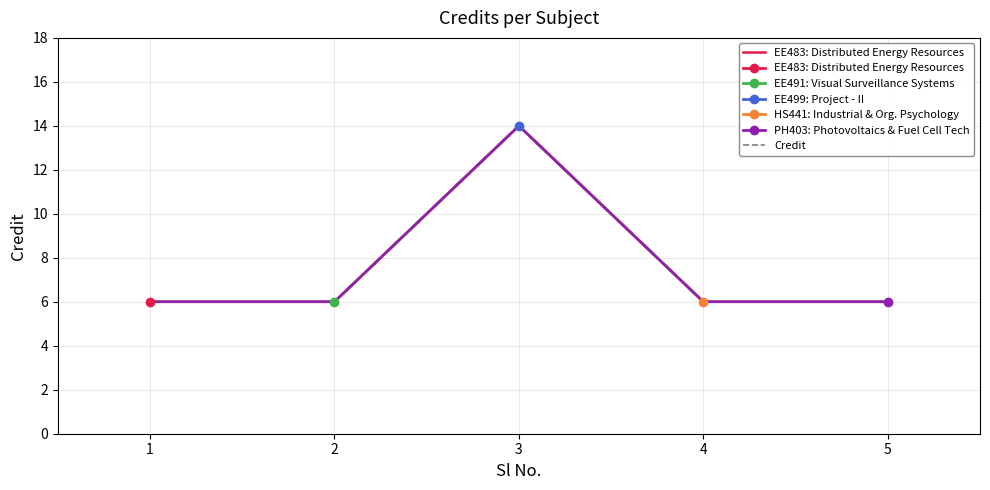

Where is EE483: Distributed Energy Resources nearest to the value 10?

1